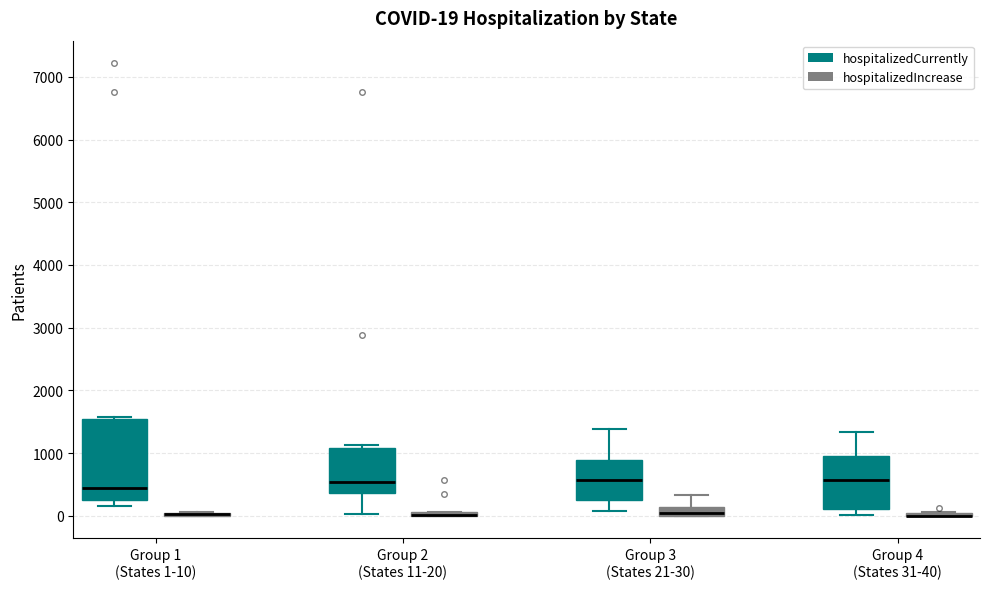

Which box is the tallest, from its lower edge to its upper edge?

Group 1 (States 1-10) (hospitalizedCurrently)